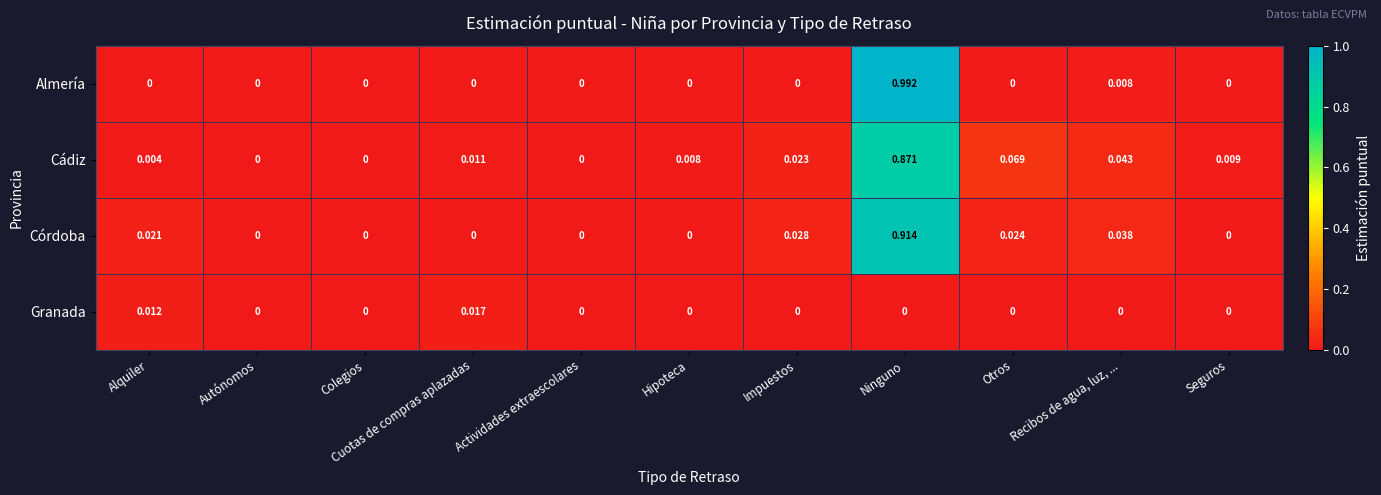

List the series in order of their peak value, lowest first.

Granada, Cádiz, Córdoba, Almería